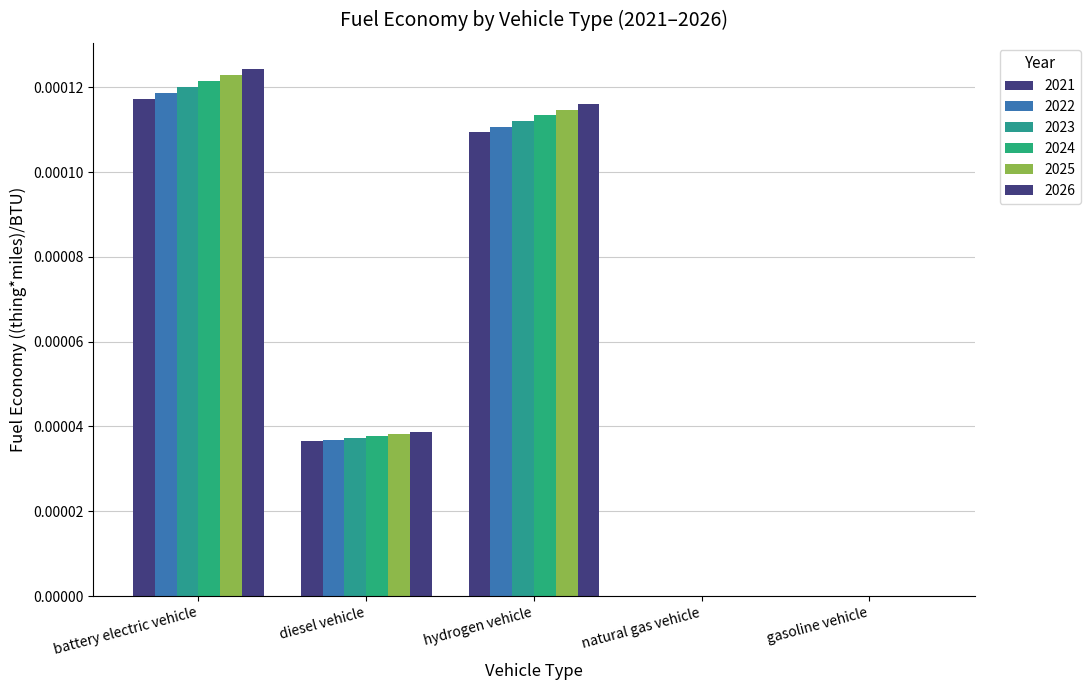

At which category is the sum across all series the highest?

battery electric vehicle